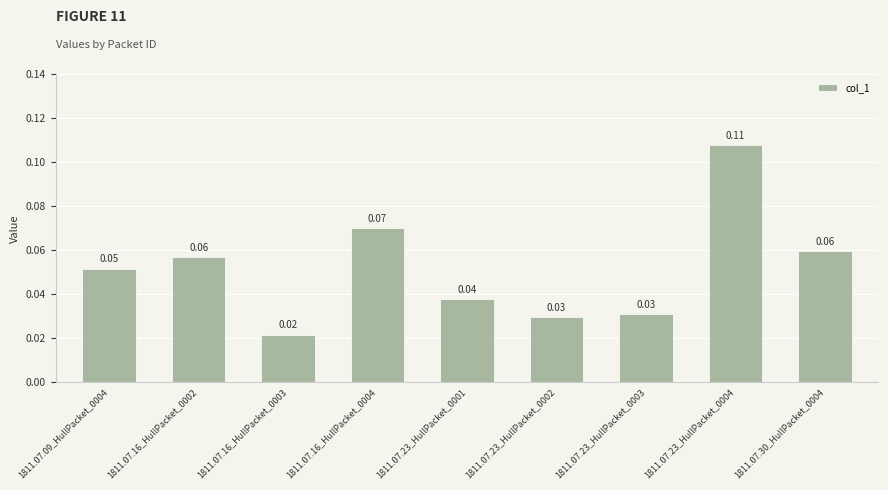

What is the sum of all values?

0.5